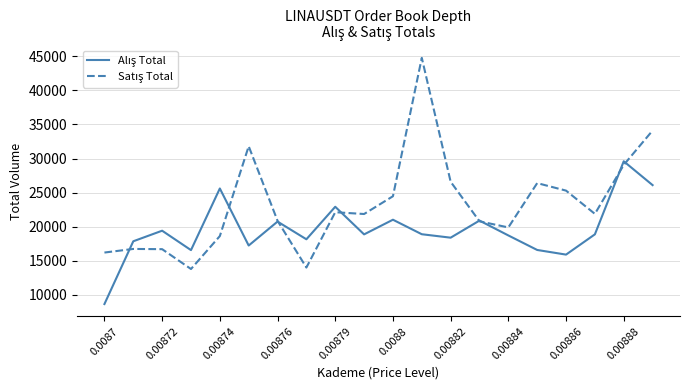

What is the maximum value shown in the chart?

44780.0